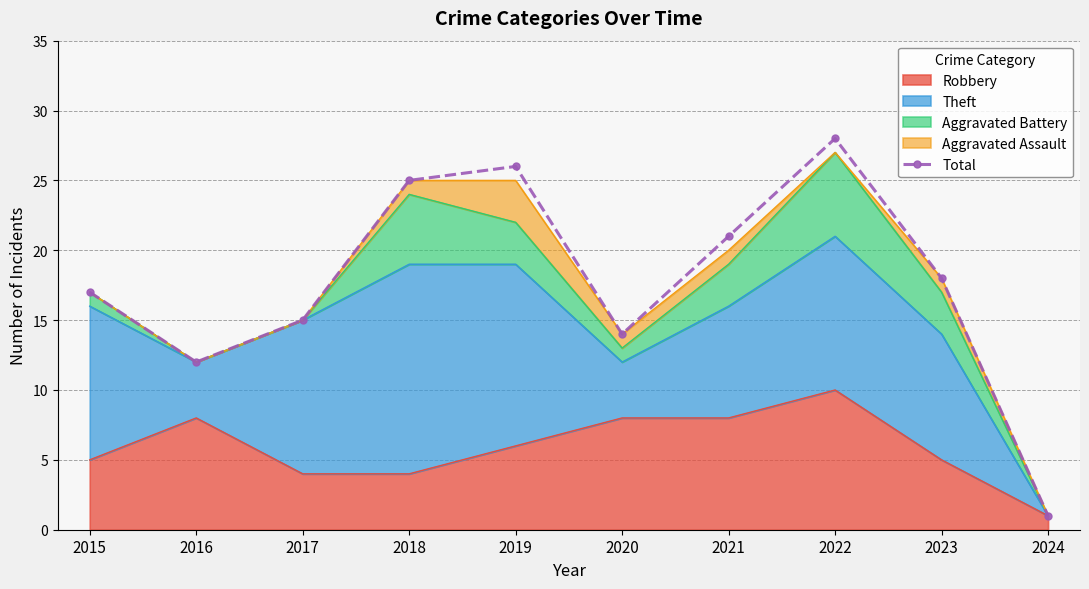

The value at 2019 is 37. True or false?

False